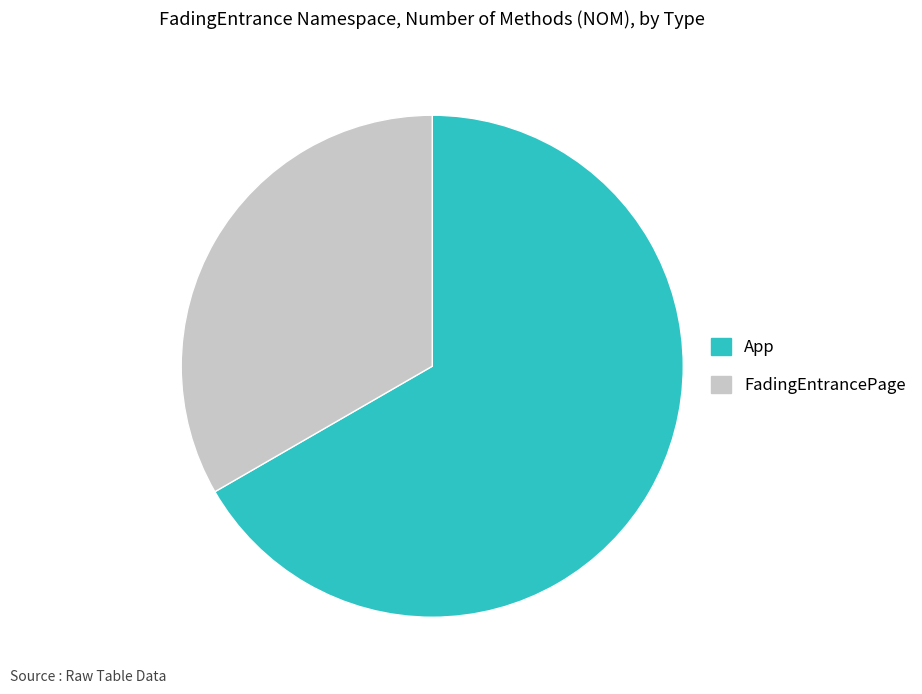

Is there a majority slice in this chart?

Yes